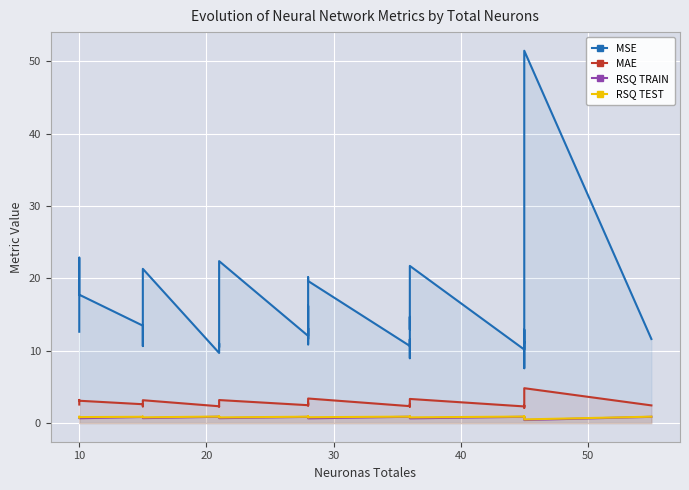

Count the number of categories in the chart.

40